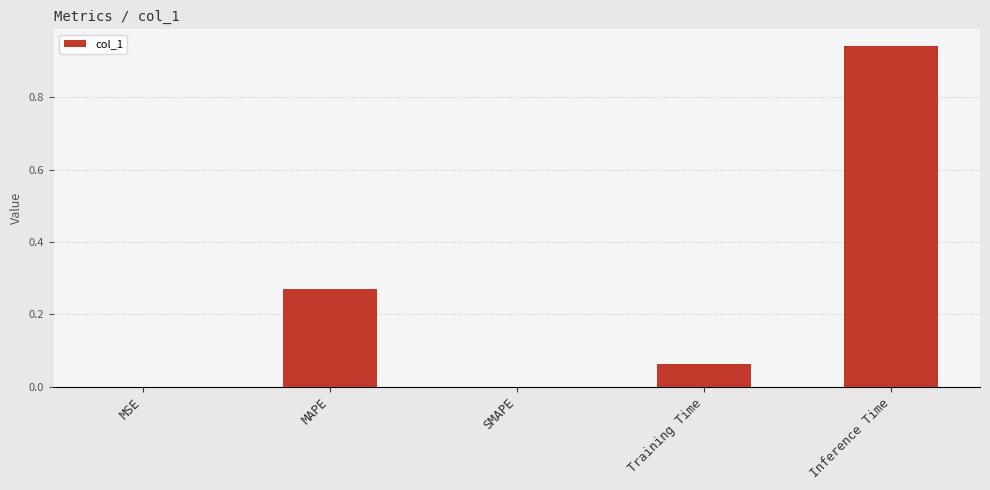

Count the number of data series in this chart.

1